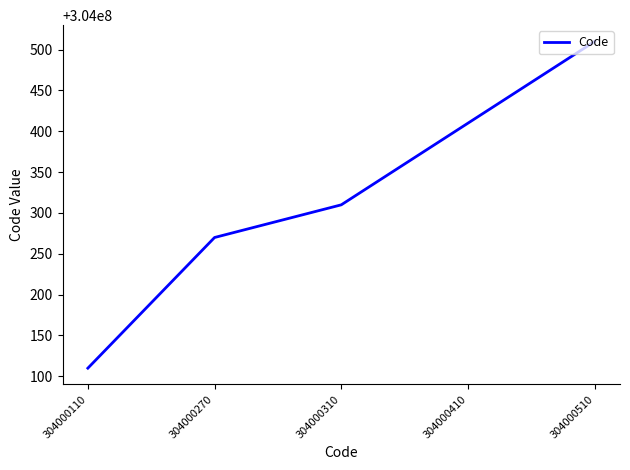

The chart shows a value of 487537307 at 304000270. True or false?

False